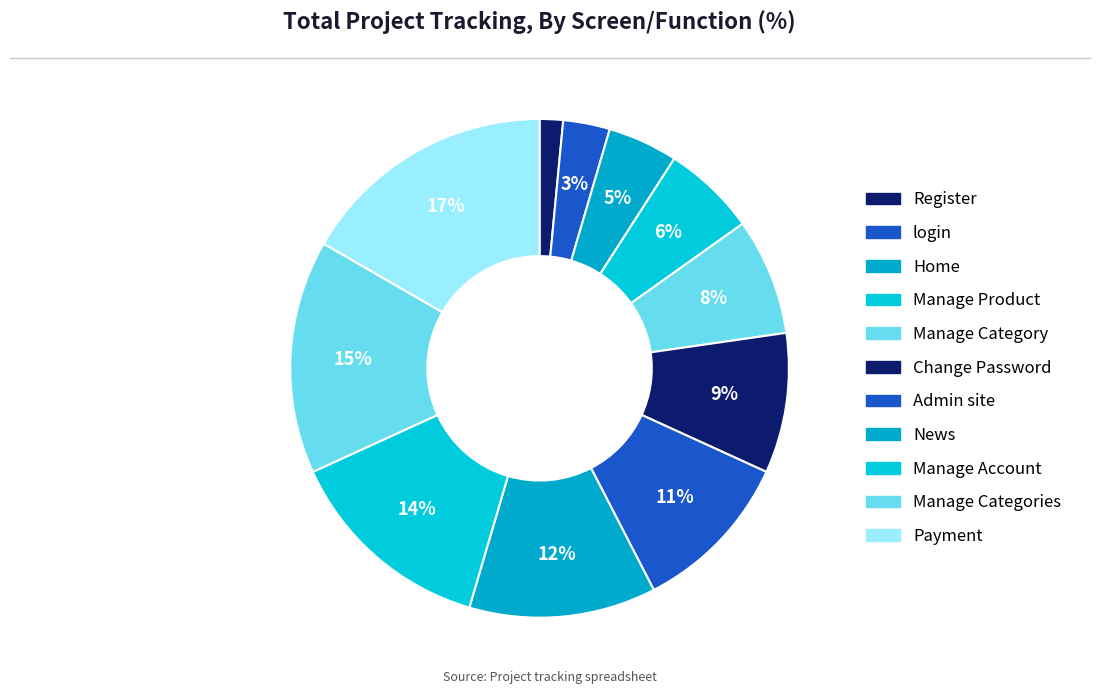

Does any single category account for the majority?

No